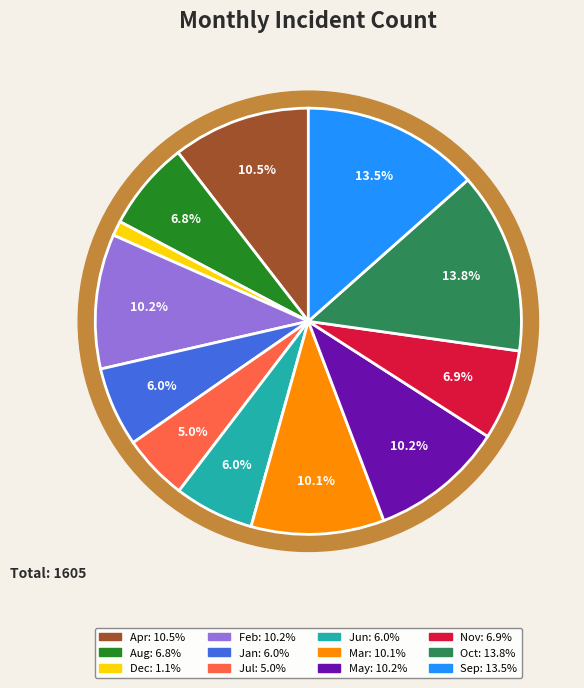

How much of the chart is everything except Aug?

93.2%